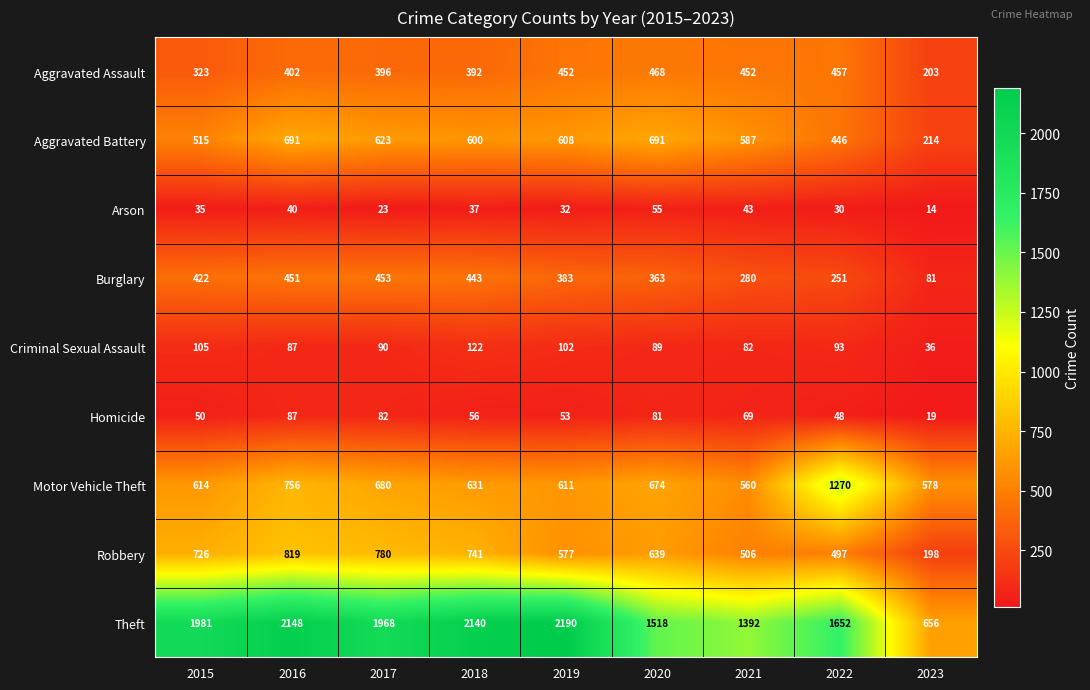

Which series has the largest total across all categories?

Theft